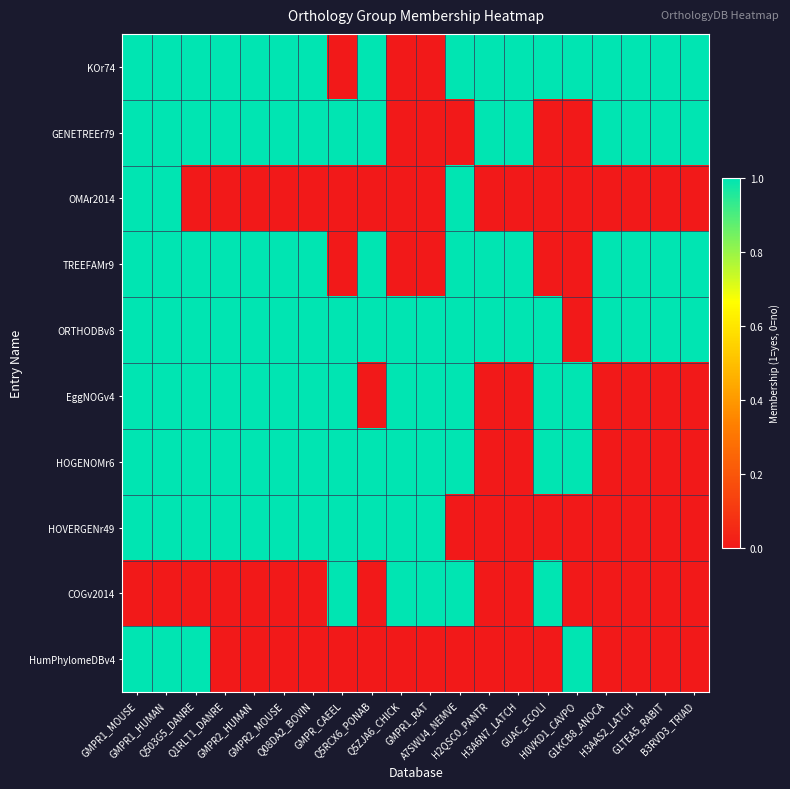

Which series has the largest range (max minus min)?

KOr74